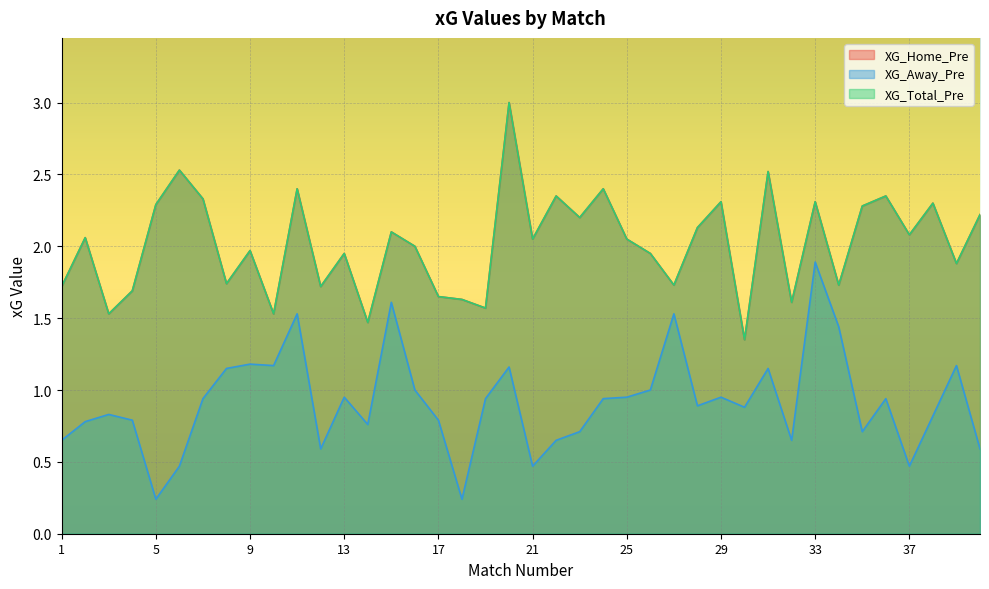

Which series changed the most between 21 and 22?

XG_Home_Pre